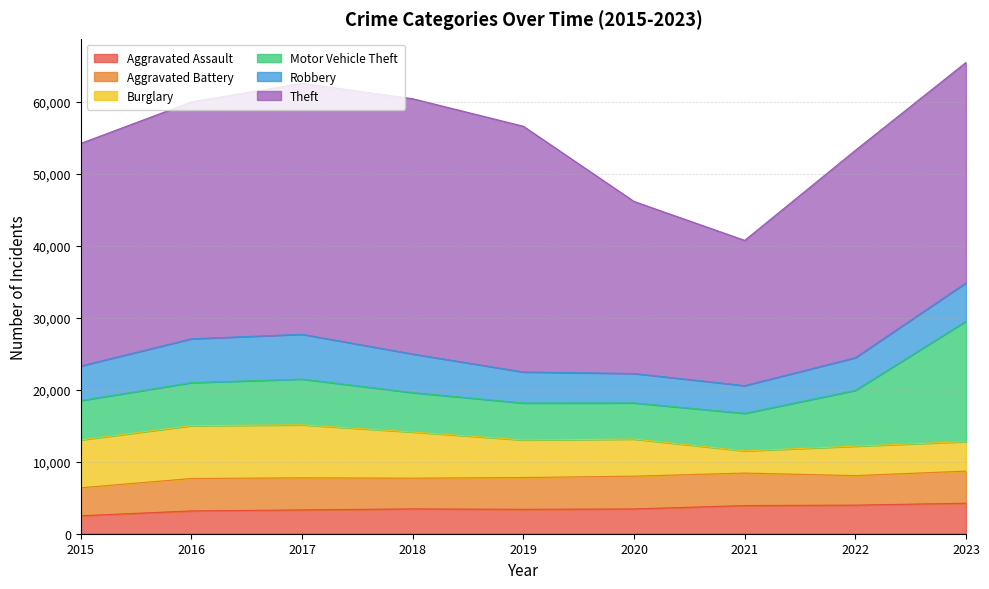

True or false: Aggravated Assault and Robbery intersect in this chart.

True